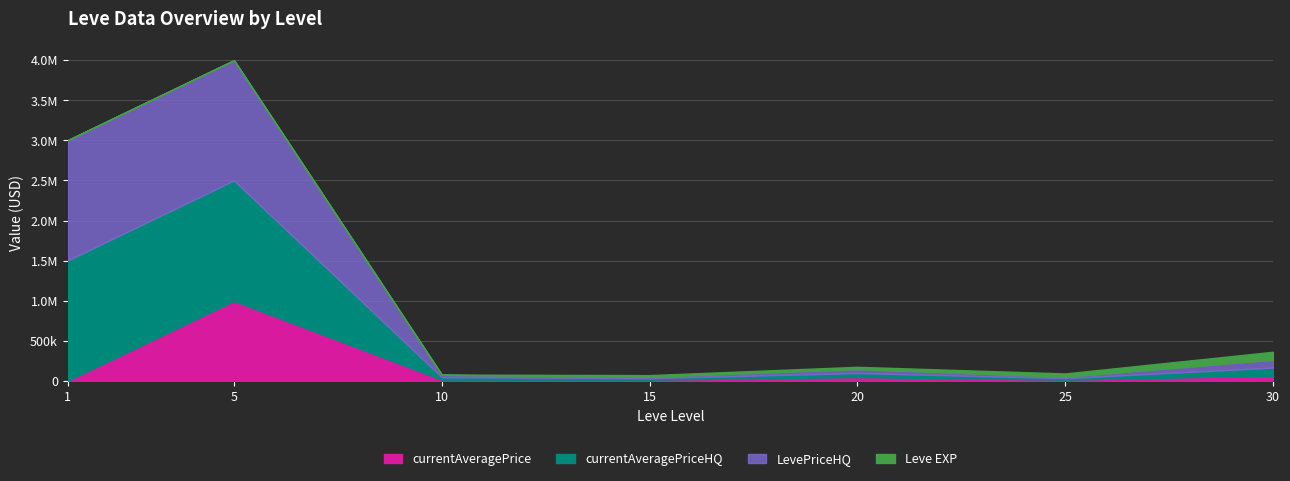

Does the chart have visible grid lines?

Yes